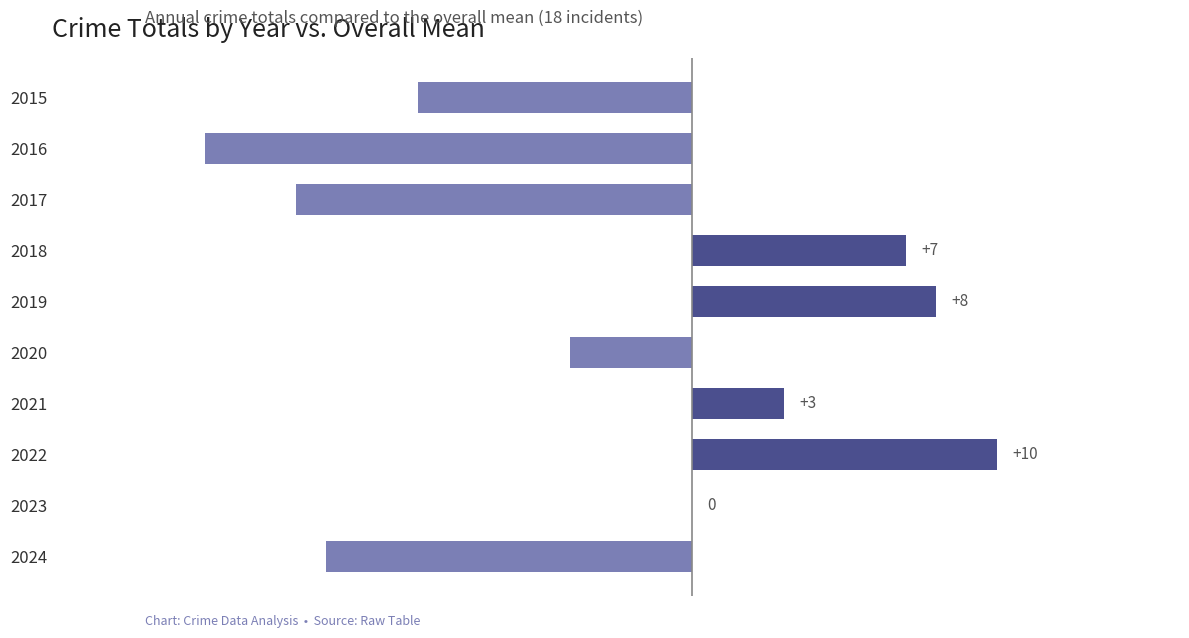

True or false: the data shows 12 at 2018.

False